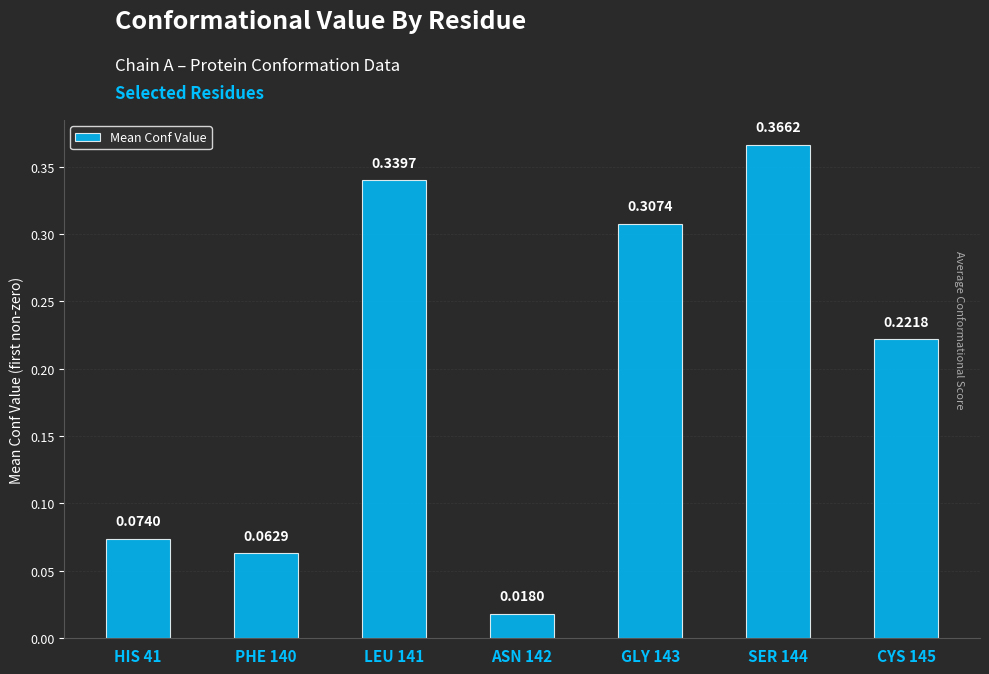

What position from the left is LEU 141?

3